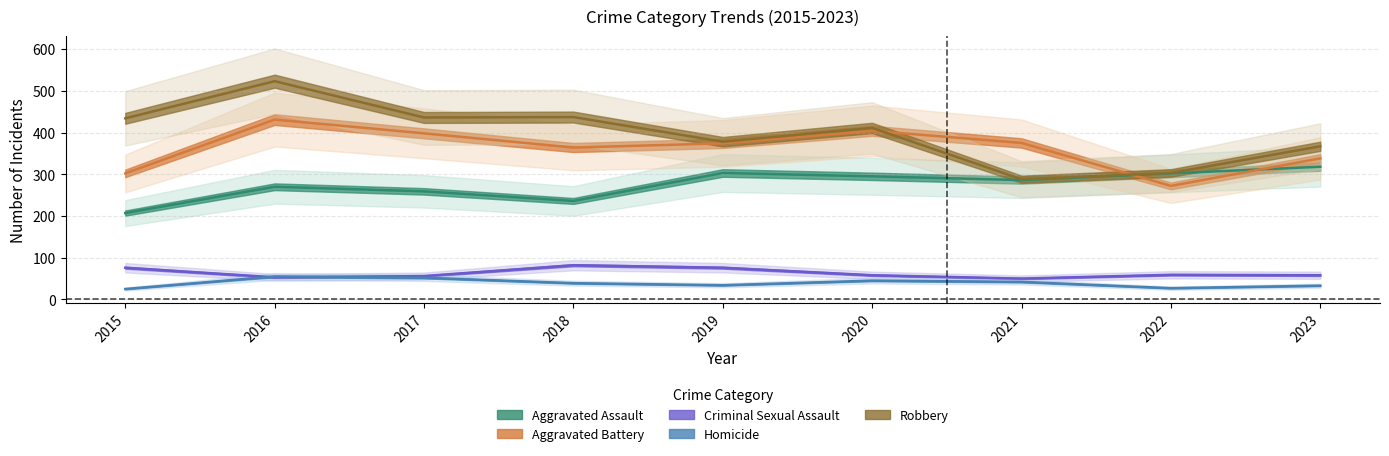

At which label is Aggravated Battery closest to 351?

2018